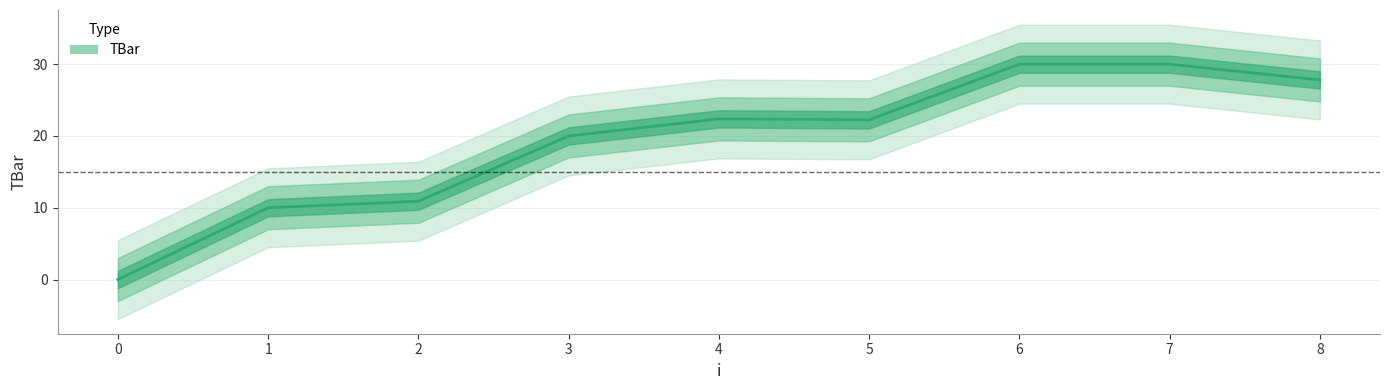

Does the chart display data point markers on the line(s)?

No